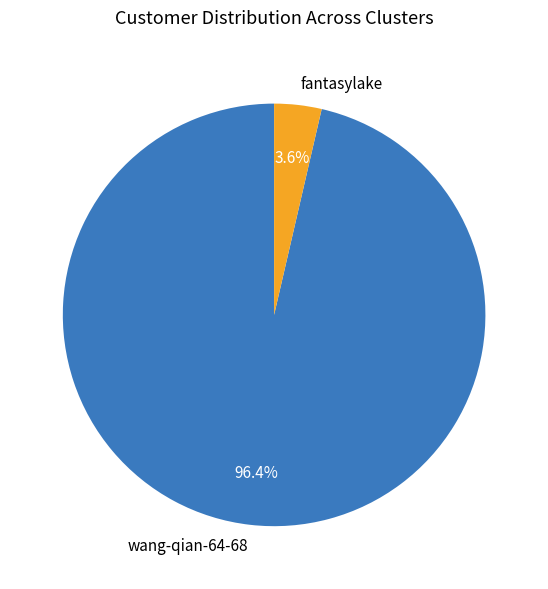

True or false: fantasylake accounts for 4% of the total.

True